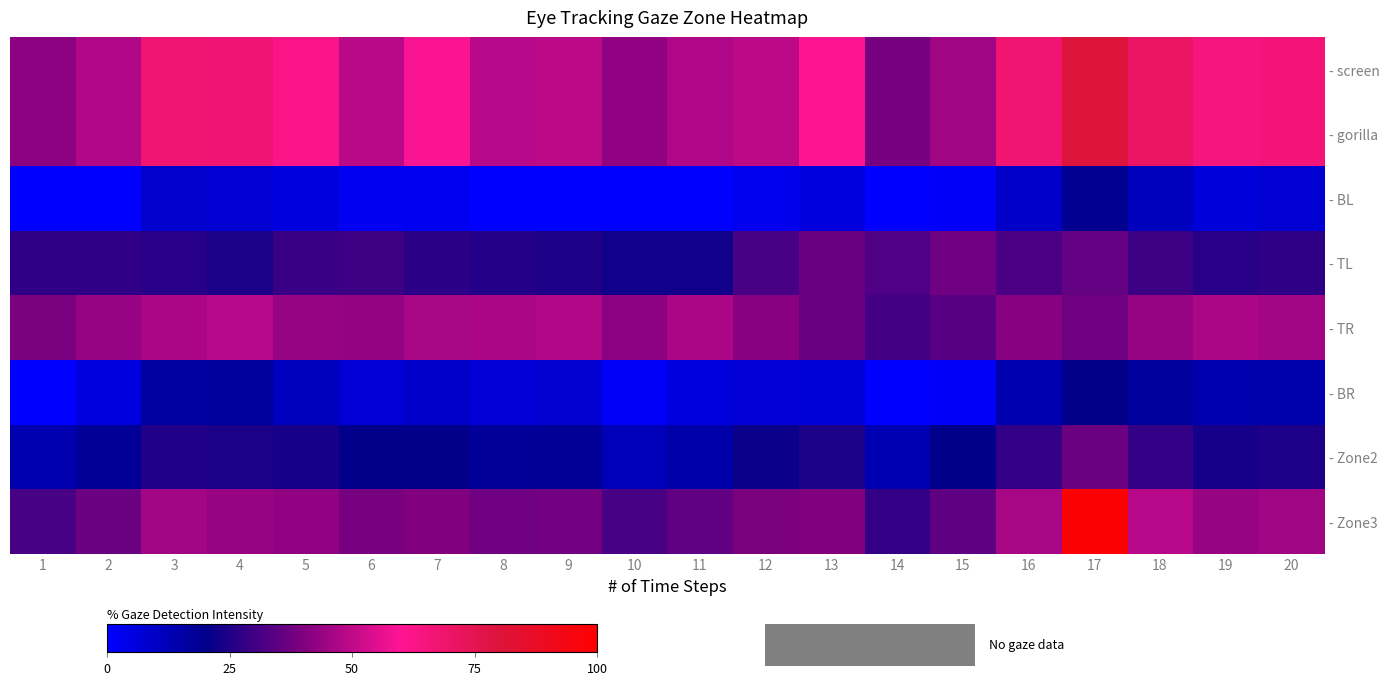

At which category is the sum across all series the highest?

17